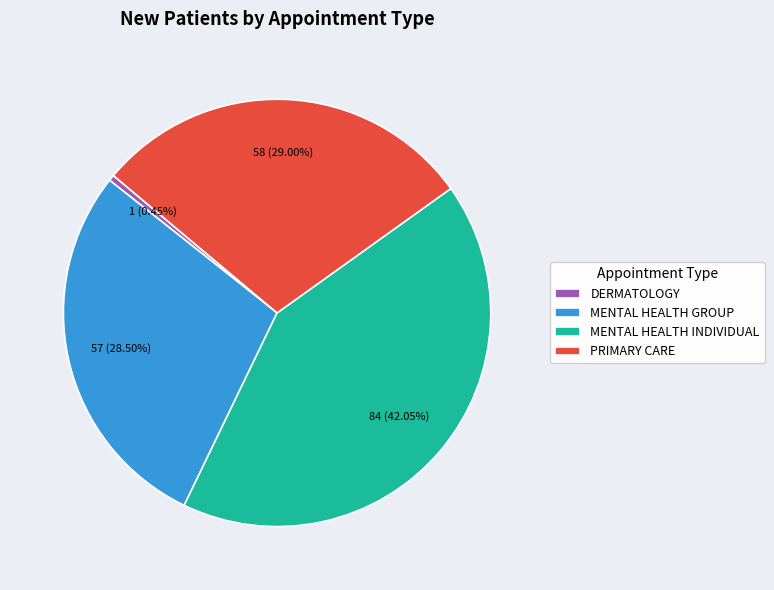

Which has a higher value, MENTAL HEALTH INDIVIDUAL or PRIMARY CARE?

MENTAL HEALTH INDIVIDUAL